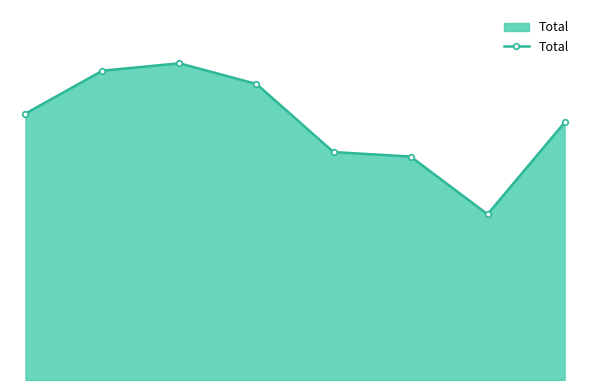

True or false: the data has more than 0 interior local peaks.

True